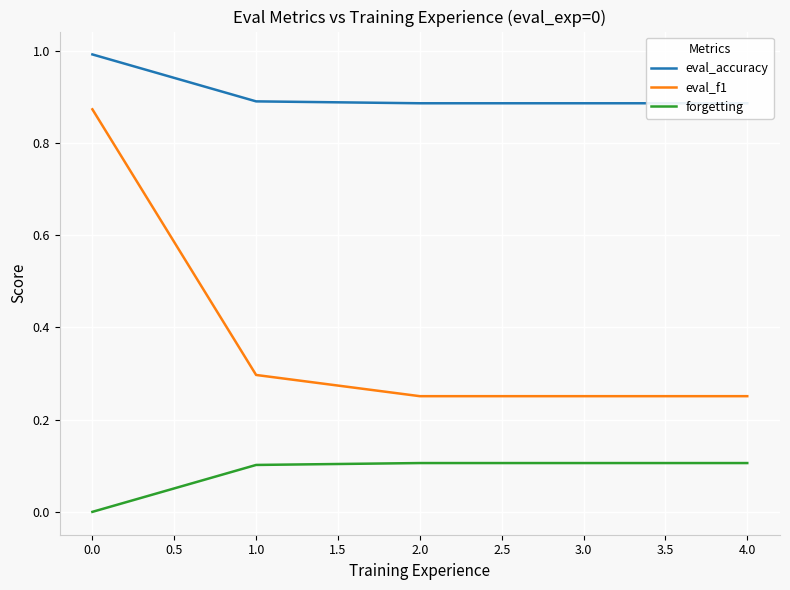

Which series has the largest range (max minus min)?

eval_f1